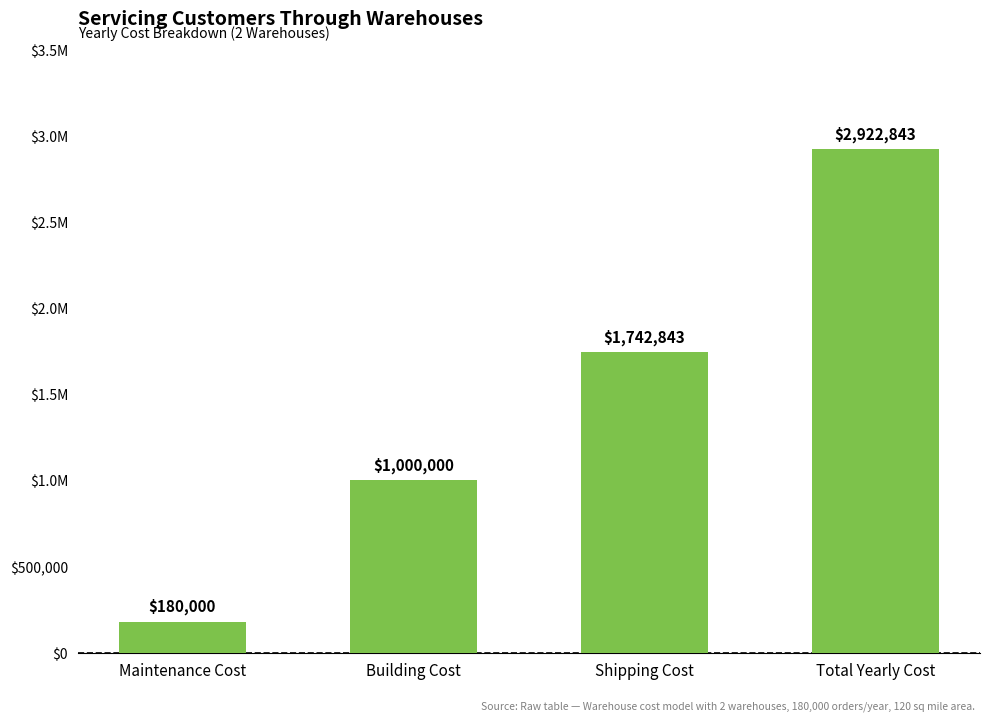

Read the value at Shipping Cost.

1742842.5